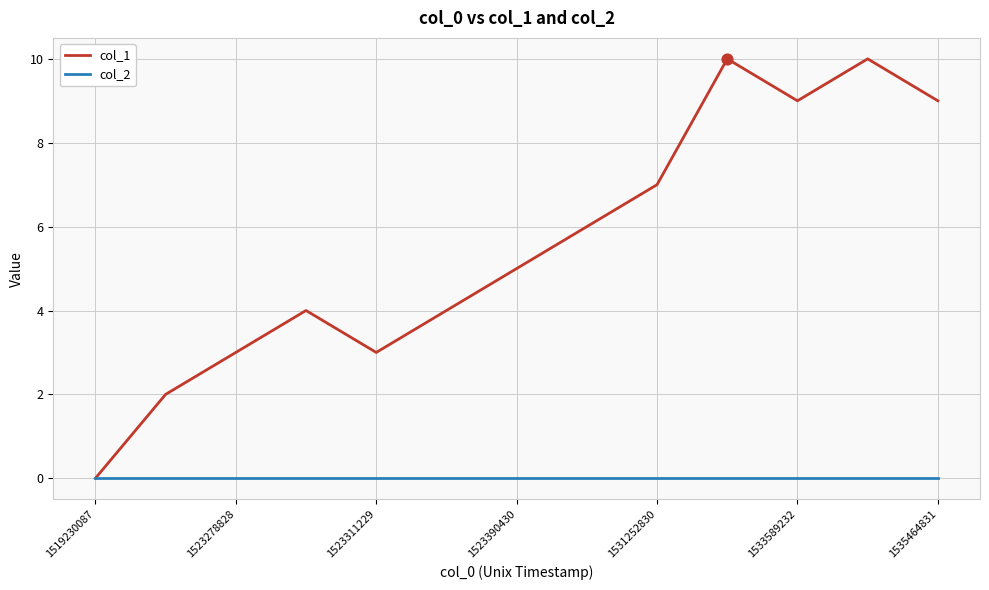

Which series has the largest range (max minus min)?

col_1